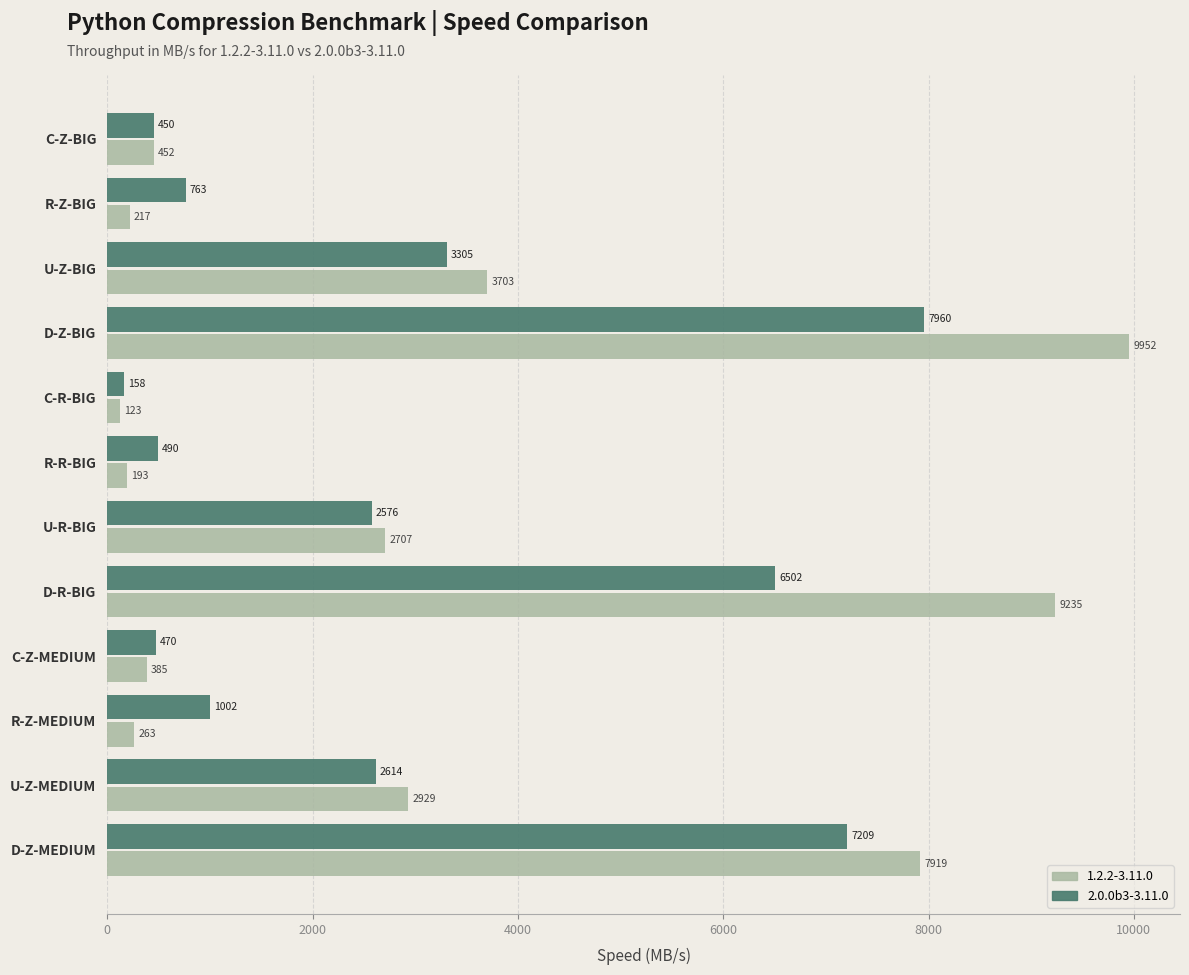

Which category has the lowest value across all series?

C-R-BIG